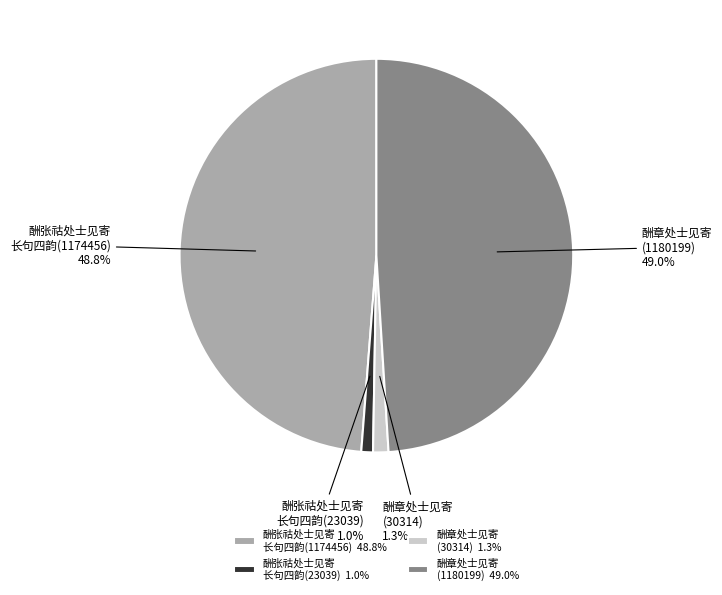

To the nearest percent, what is the difference between the largest and smallest slice percentages?

48%